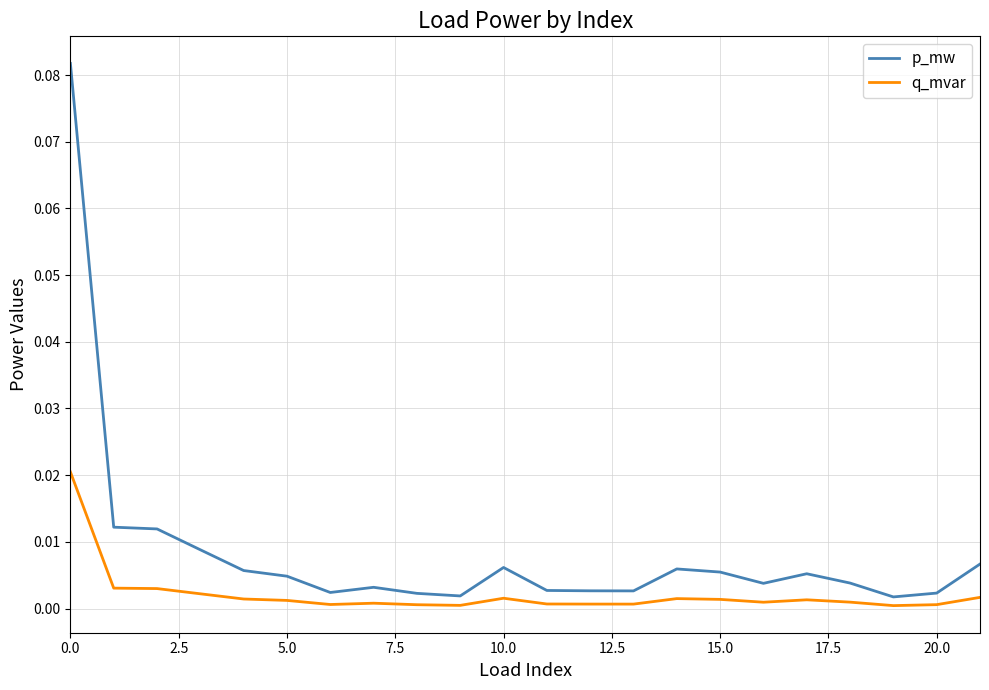

What are all the series names shown in the legend?

p_mw, q_mvar